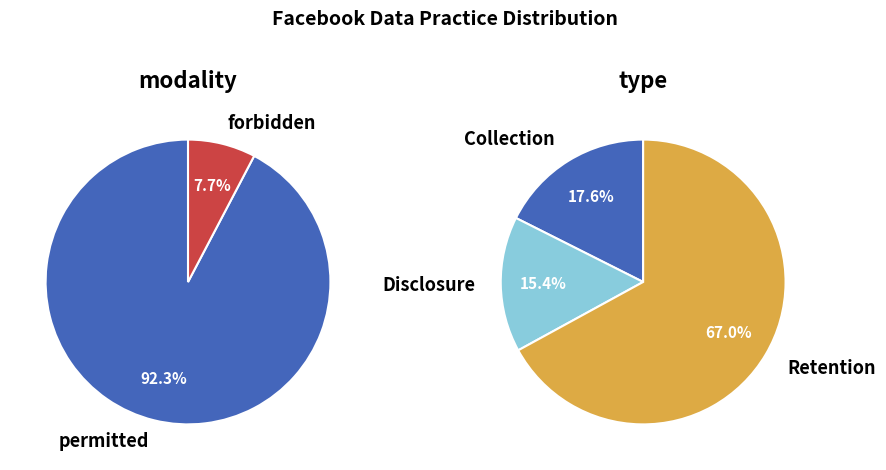

What percentage is the forbidden slice, to the nearest percent?

8%